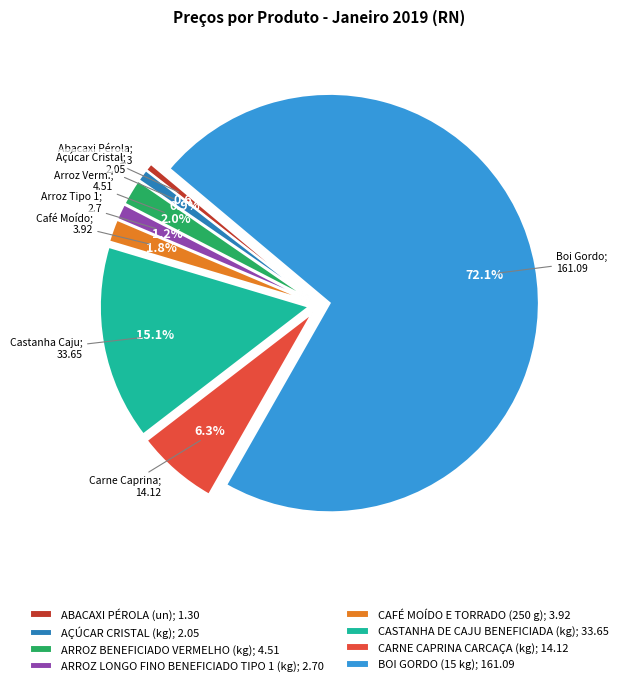

Between CAFÉ MOÍDO E TORRADO (250 g); 3.92 and AÇÚCAR CRISTAL (kg); 2.05, which is larger?

CAFÉ MOÍDO E TORRADO (250 g); 3.92